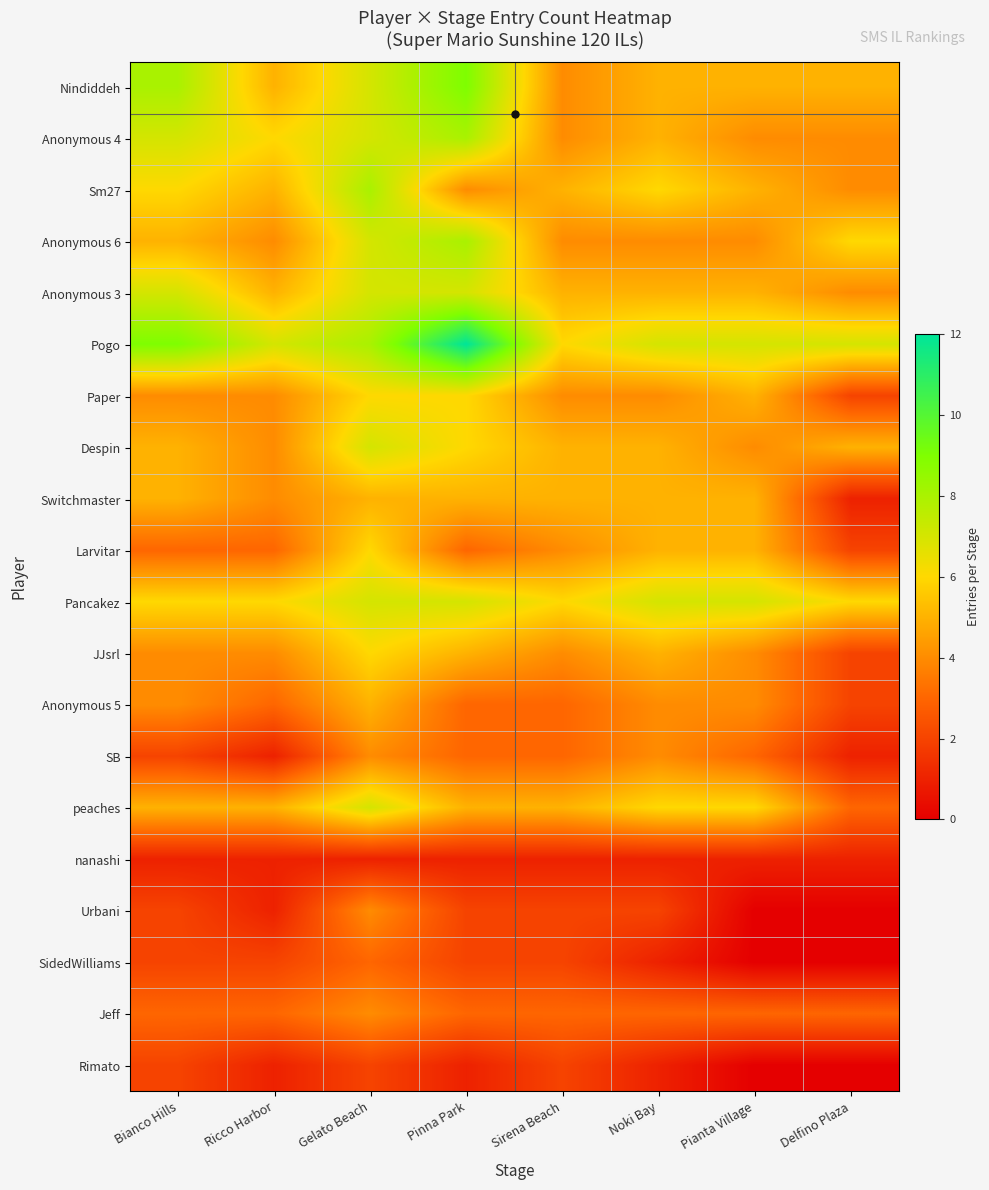

Reading left to right, what are all the values shown in this chart?

Nindiddeh: Bianco Hills=8	Ricco Harbor=5	Gelato Beach=7	Pinna Park=9	Sirena Beach=4	Noki Bay=5	Pianta Village=5	Delfino Plaza=5
Anonymous 4: Bianco Hills=7	Ricco Harbor=6	Gelato Beach=7	Pinna Park=8	Sirena Beach=4	Noki Bay=5	Pianta Village=4	Delfino Plaza=4
Sm27: Bianco Hills=6	Ricco Harbor=5	Gelato Beach=8	Pinna Park=4	Sirena Beach=5	Noki Bay=6	Pianta Village=5	Delfino Plaza=4
Anonymous 6: Bianco Hills=5	Ricco Harbor=4	Gelato Beach=7	Pinna Park=8	Sirena Beach=4	Noki Bay=4	Pianta Village=4	Delfino Plaza=6
Anonymous 3: Bianco Hills=7	Ricco Harbor=5	Gelato Beach=7	Pinna Park=7	Sirena Beach=5	Noki Bay=5	Pianta Village=5	Delfino Plaza=4
Pogo: Bianco Hills=9	Ricco Harbor=7	Gelato Beach=8	Pinna Park=12	Sirena Beach=6	Noki Bay=7	Pianta Village=7	Delfino Plaza=7
Paper: Bianco Hills=4	Ricco Harbor=4	Gelato Beach=6	Pinna Park=6	Sirena Beach=4	Noki Bay=4	Pianta Village=5	Delfino Plaza=2
Despin: Bianco Hills=5	Ricco Harbor=4	Gelato Beach=7	Pinna Park=6	Sirena Beach=5	Noki Bay=5	Pianta Village=4	Delfino Plaza=5
Switchmaster: Bianco Hills=5	Ricco Harbor=4	Gelato Beach=5	Pinna Park=5	Sirena Beach=5	Noki Bay=5	Pianta Village=5	Delfino Plaza=1
Larvitar: Bianco Hills=3	Ricco Harbor=3	Gelato Beach=6	Pinna Park=3	Sirena Beach=4	Noki Bay=5	Pianta Village=5	Delfino Plaza=2
Pancakez: Bianco Hills=6	Ricco Harbor=6	Gelato Beach=7	Pinna Park=7	Sirena Beach=6	Noki Bay=7	Pianta Village=7	Delfino Plaza=6
JJsrl: Bianco Hills=4	Ricco Harbor=4	Gelato Beach=6	Pinna Park=5	Sirena Beach=4	Noki Bay=5	Pianta Village=4	Delfino Plaza=2
Anonymous 5: Bianco Hills=4	Ricco Harbor=3	Gelato Beach=5	Pinna Park=3	Sirena Beach=3	Noki Bay=4	Pianta Village=4	Delfino Plaza=2
SB: Bianco Hills=2	Ricco Harbor=1	Gelato Beach=4	Pinna Park=3	Sirena Beach=3	Noki Bay=4	Pianta Village=3	Delfino Plaza=1
peaches: Bianco Hills=5	Ricco Harbor=5	Gelato Beach=7	Pinna Park=5	Sirena Beach=5	Noki Bay=6	Pianta Village=6	Delfino Plaza=3
nanashi: Bianco Hills=1	Ricco Harbor=1	Gelato Beach=1	Pinna Park=1	Sirena Beach=1	Noki Bay=1	Pianta Village=1	Delfino Plaza=1
Urbani: Bianco Hills=2	Ricco Harbor=1	Gelato Beach=4	Pinna Park=2	Sirena Beach=2	Noki Bay=2	Pianta Village=0	Delfino Plaza=0
SidedWilliams: Bianco Hills=2	Ricco Harbor=2	Gelato Beach=3	Pinna Park=2	Sirena Beach=2	Noki Bay=1	Pianta Village=0	Delfino Plaza=0
Jeff: Bianco Hills=3	Ricco Harbor=3	Gelato Beach=4	Pinna Park=3	Sirena Beach=3	Noki Bay=3	Pianta Village=3	Delfino Plaza=3
Rimato: Bianco Hills=2	Ricco Harbor=1	Gelato Beach=2	Pinna Park=1	Sirena Beach=2	Noki Bay=1	Pianta Village=0	Delfino Plaza=0